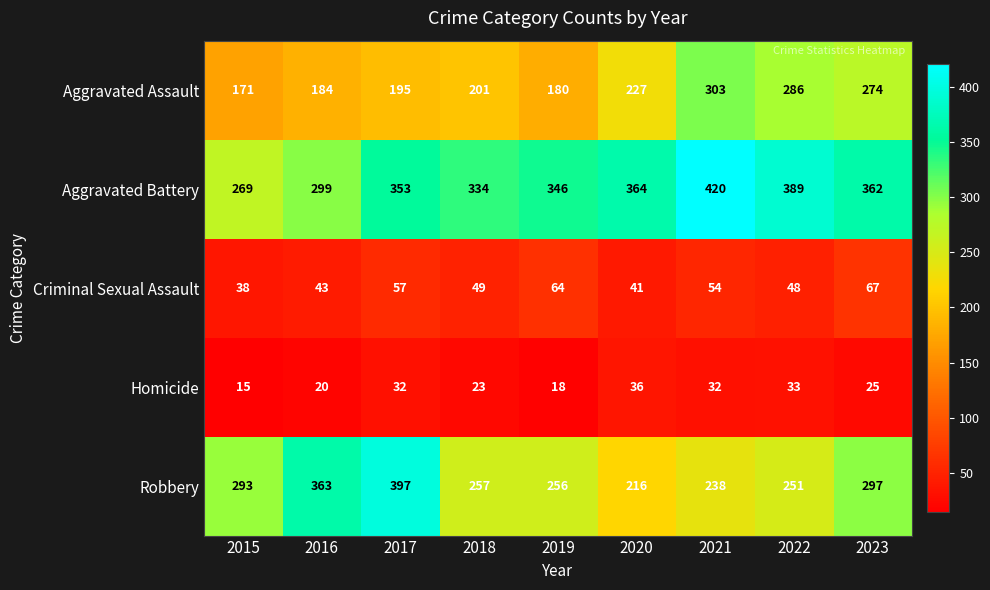

What is the minimum value for Robbery?

216